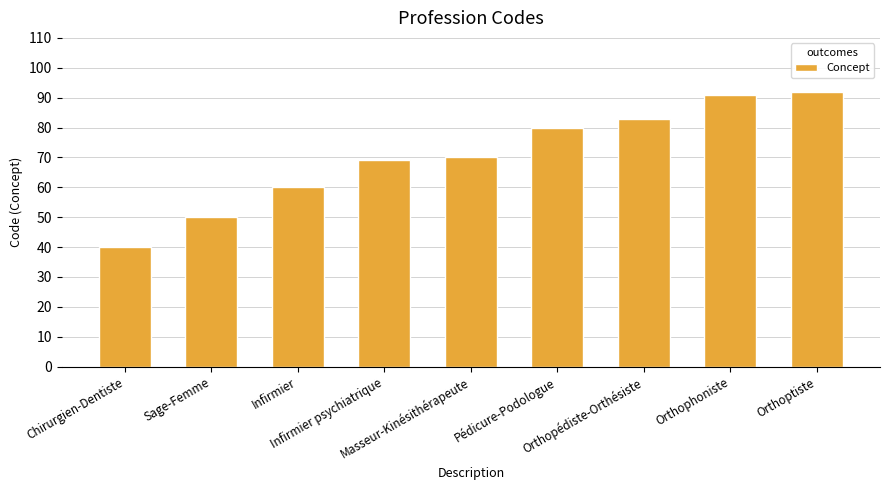

What is the greatest value displayed?

92